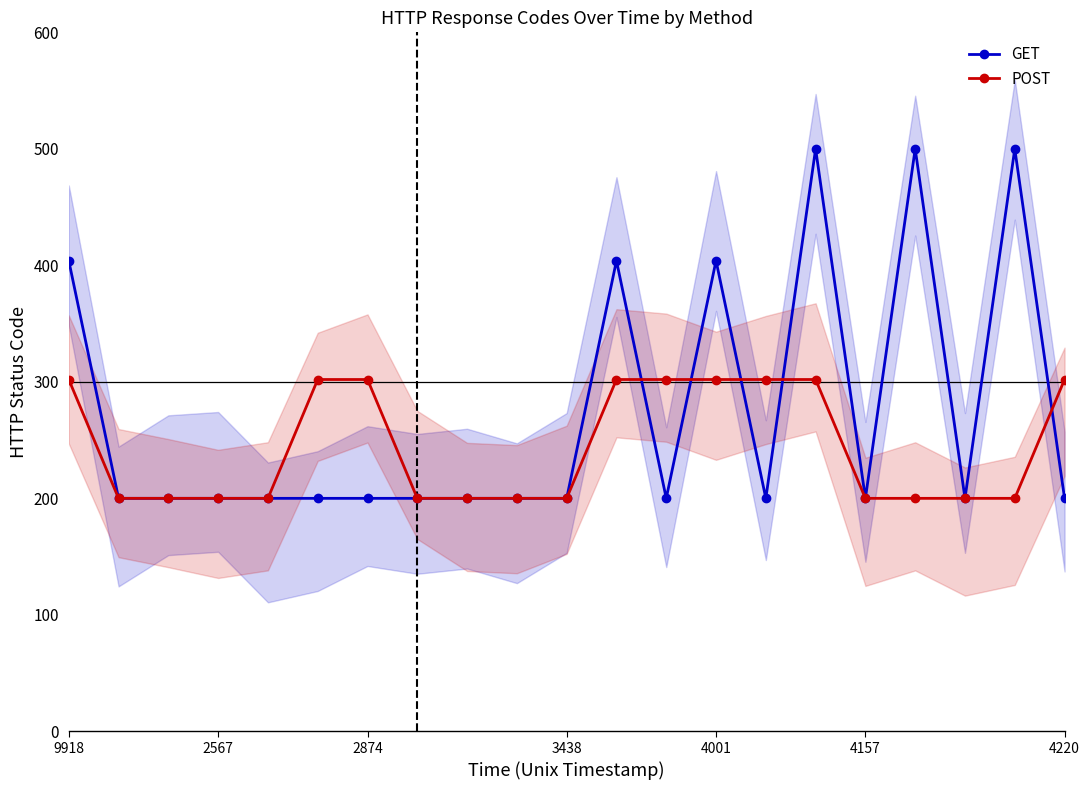

At which label does POST reach its peak?

9918